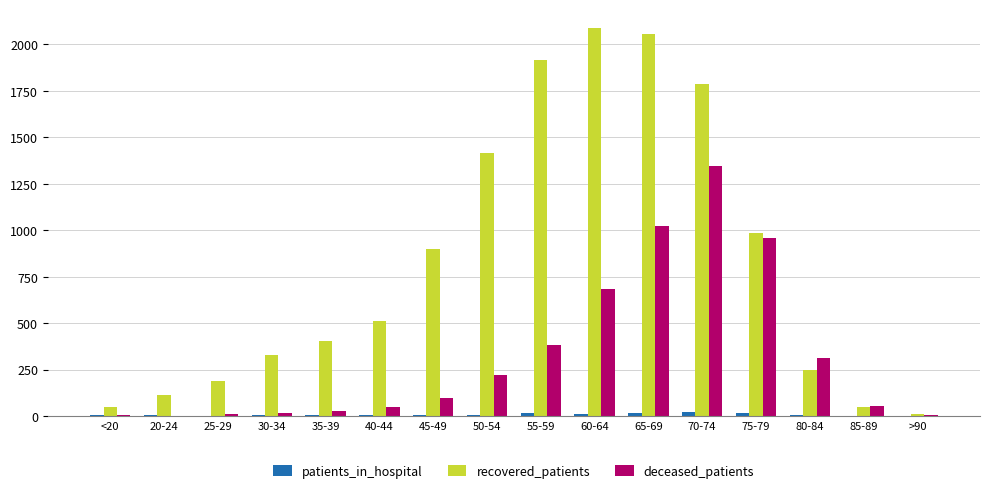

How many groups of bars are there?

16